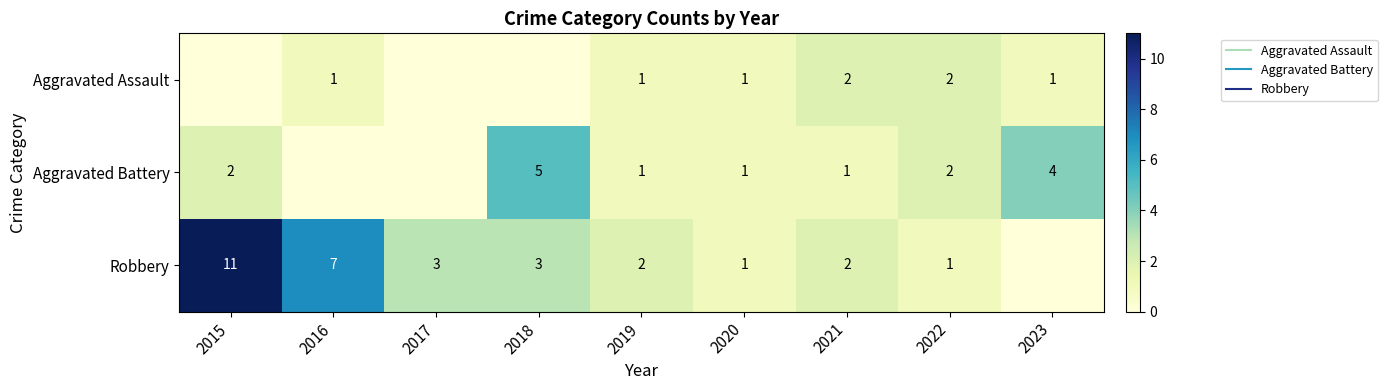

Which series has the largest total across all categories?

Robbery